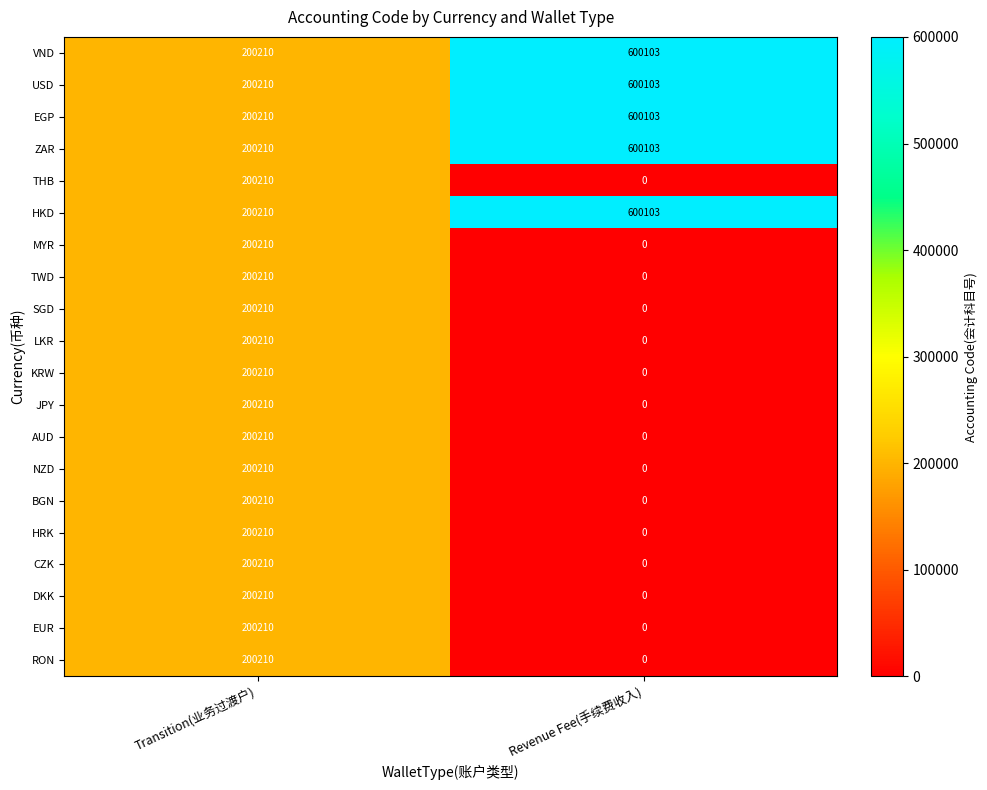

The value of DKK at Transition(业务过渡户) is 305759. True or false?

False